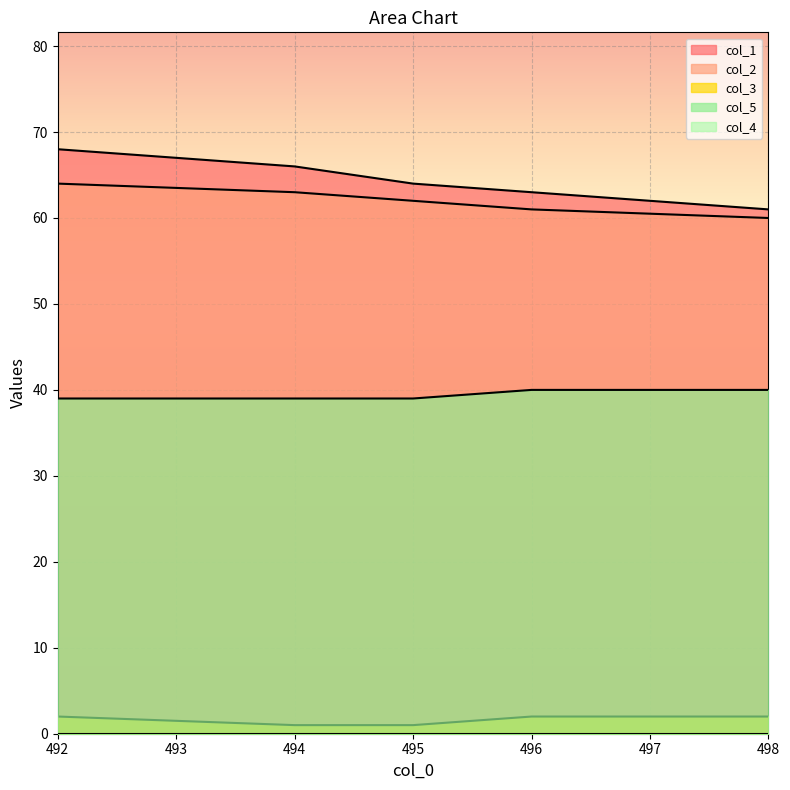

What is the spread (max minus min) of values at 498.0?

59